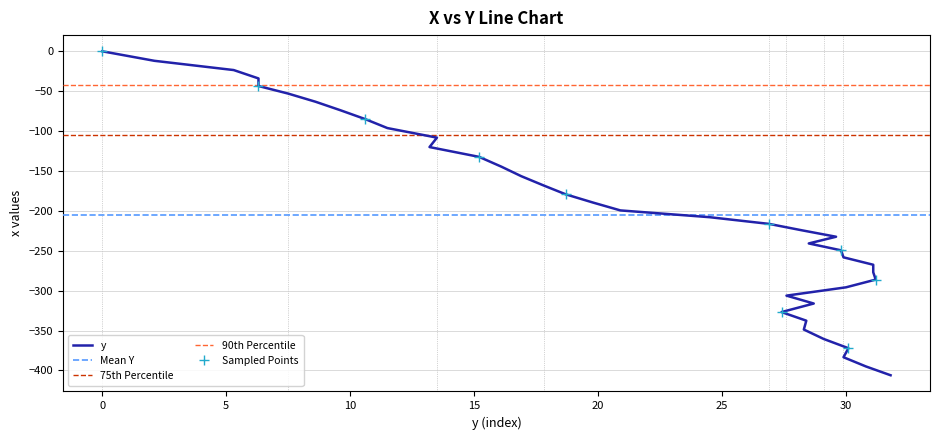

What is the value of the Sampled Points point at the 5th from the left?

-179.3